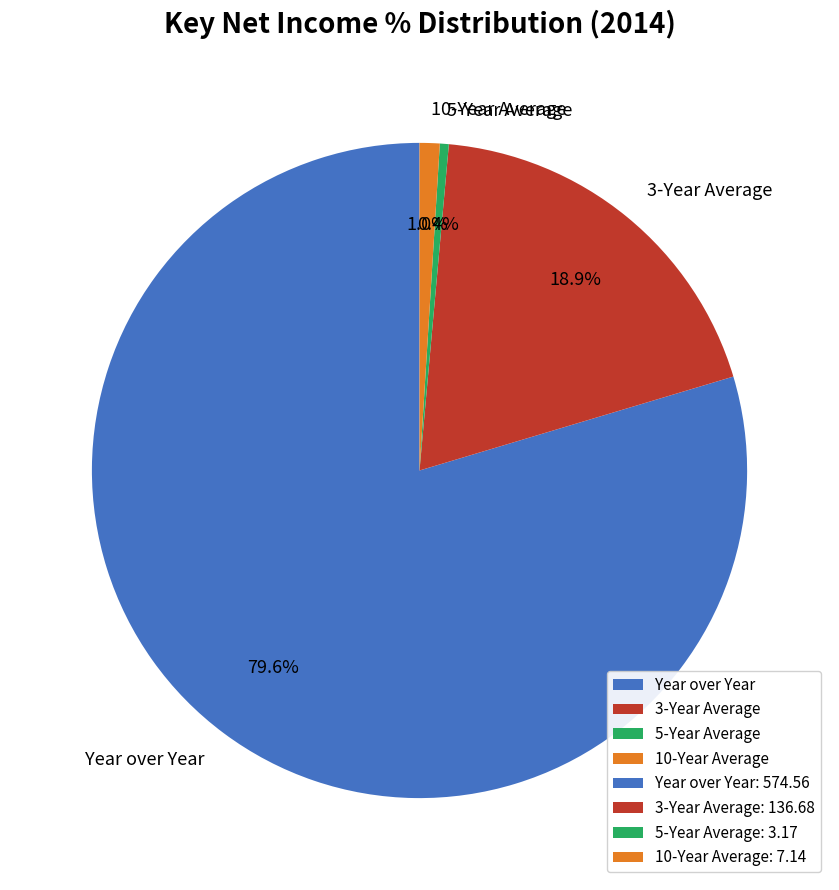

What percentage is the 3-Year Average slice, to the nearest percent?

19%